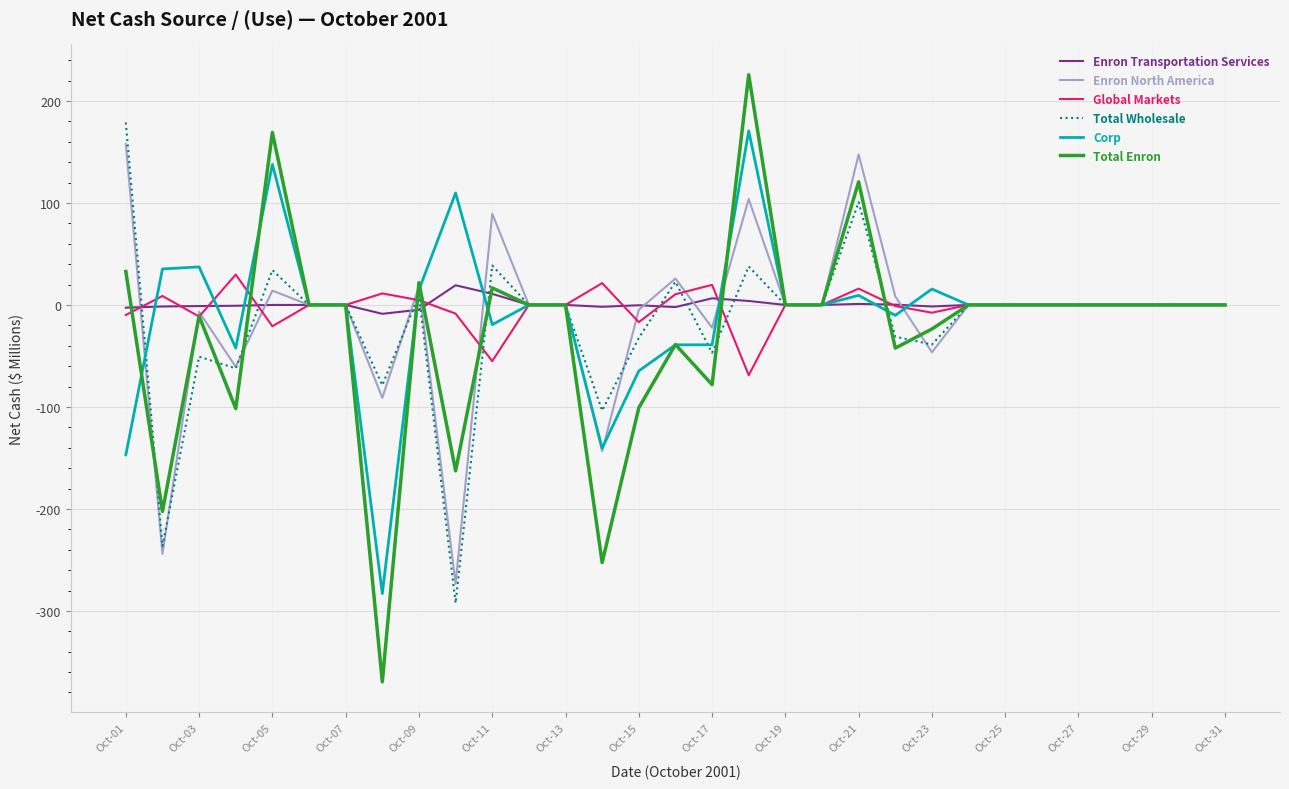

True or false: Enron North America has more than 0 points higher than both neighbors.

True